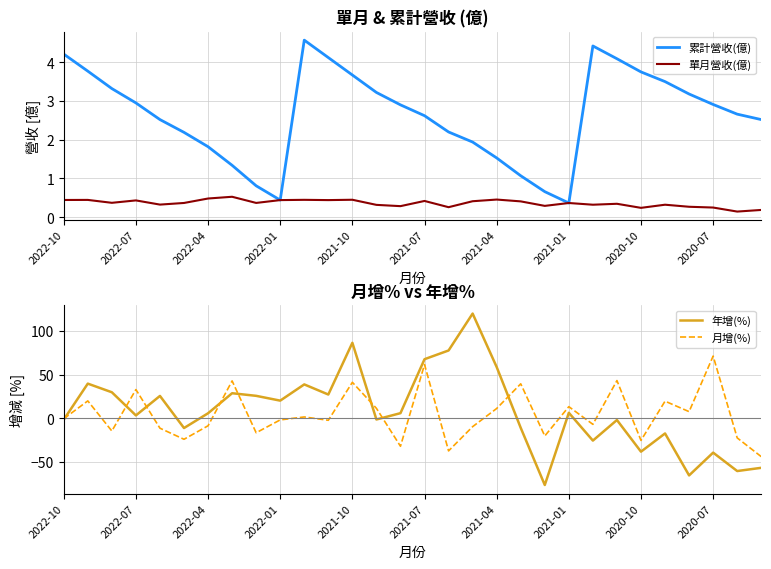

The 年增(%) series shows 6.0 at 14. True or false?

True